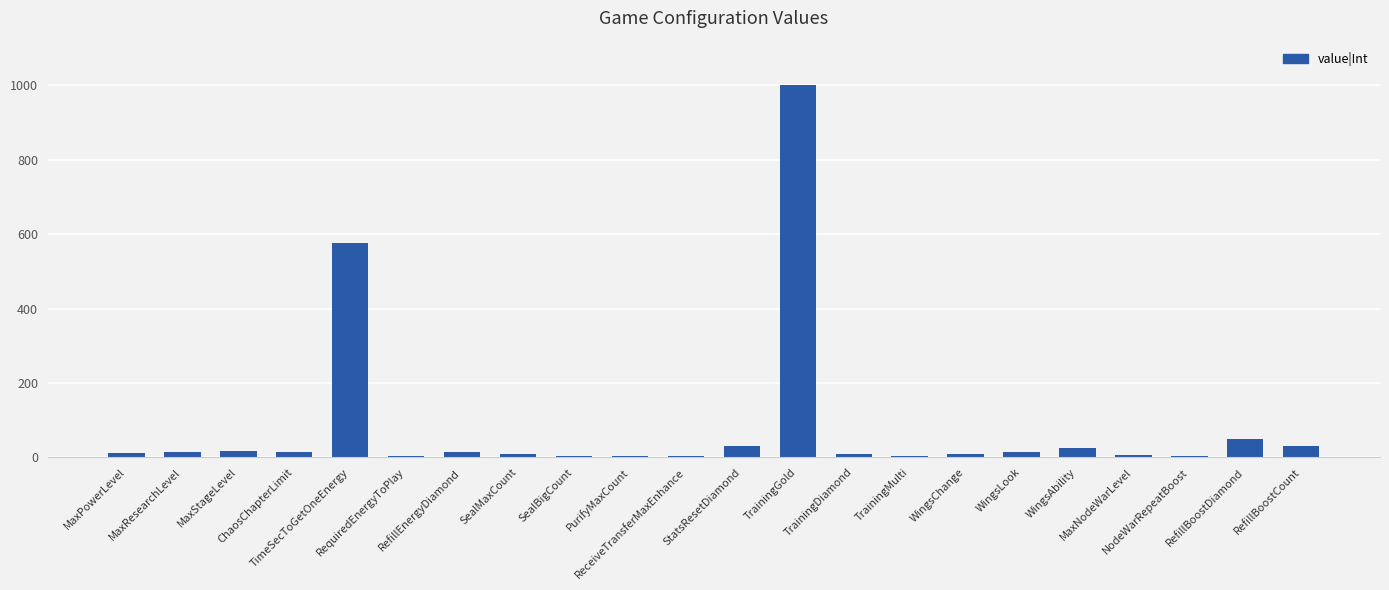

Count the number of data series in this chart.

1